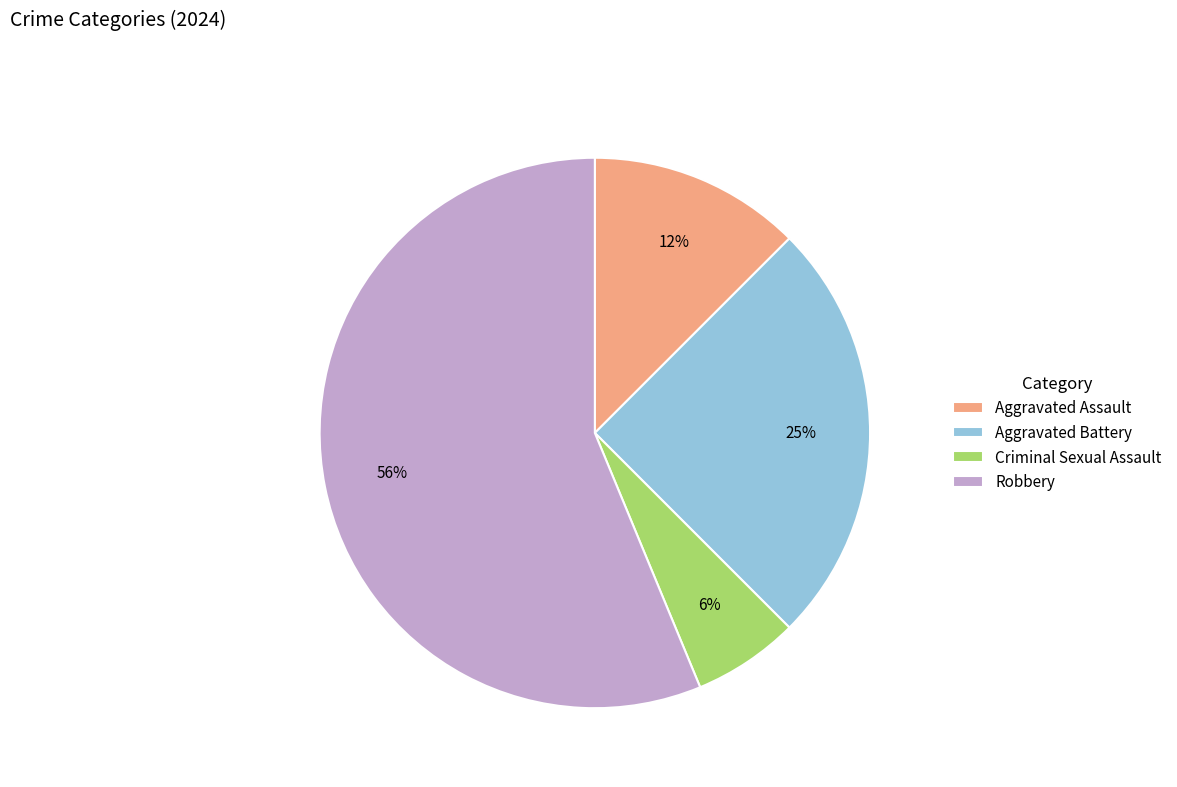

True or false: Robbery accounts for 65% of the total.

False